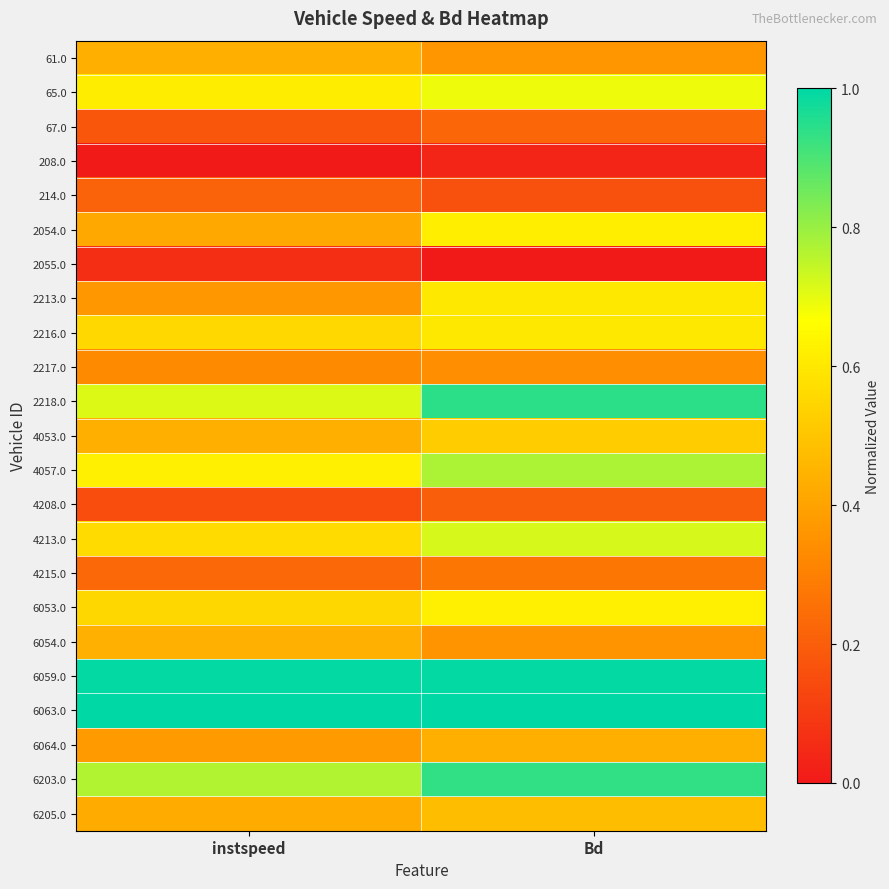

What is the maximum value shown in the chart?

1.0